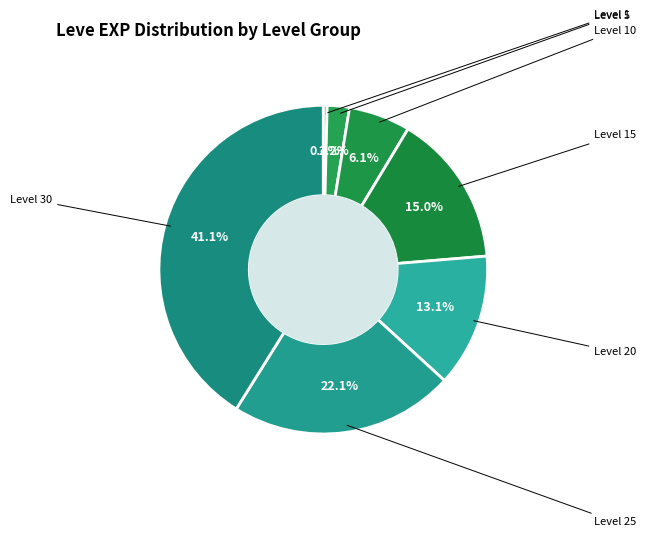

How many slices are in this pie chart?

7